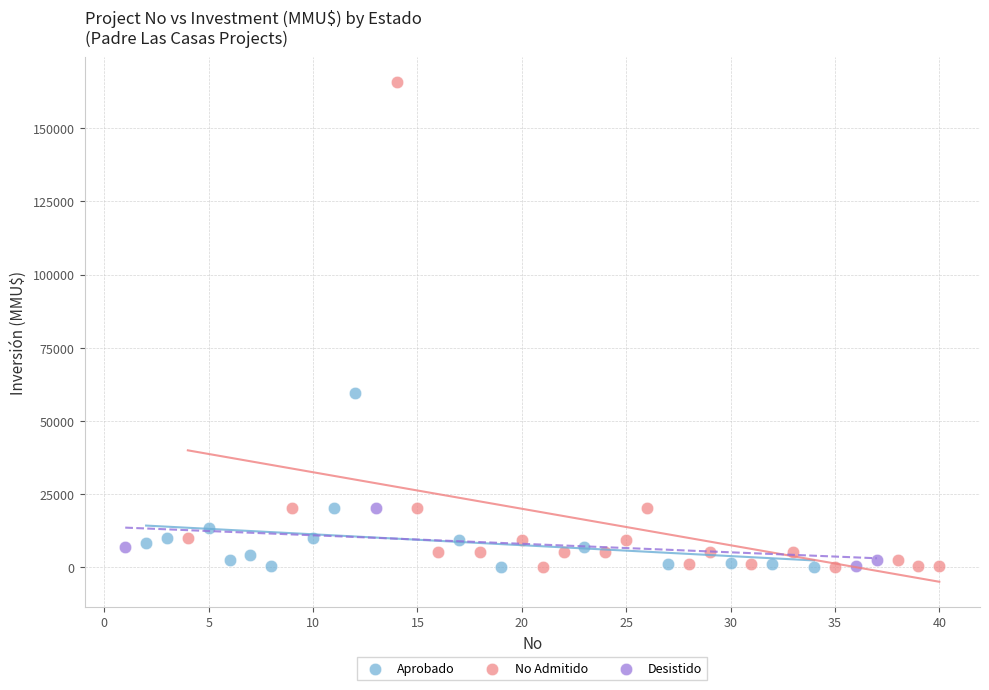

Which series has the widest spread of Y values?

No Admitido